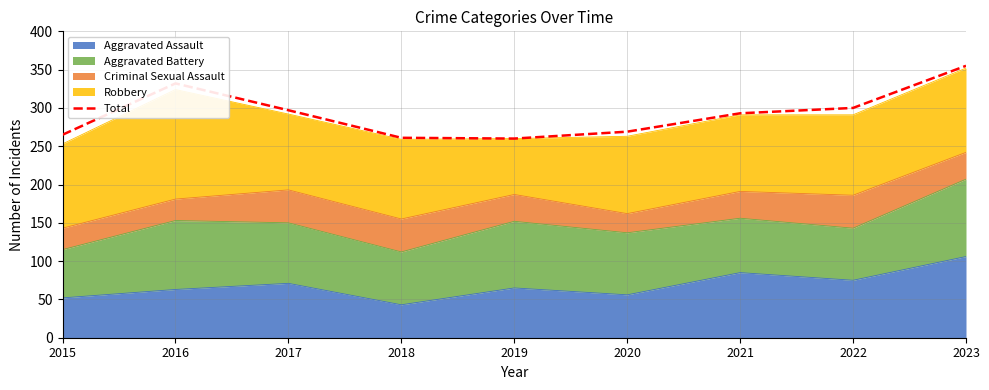

Reading left to right, transcribe all the data shown in this chart.

265	332	297	261	260	269	293	300	355